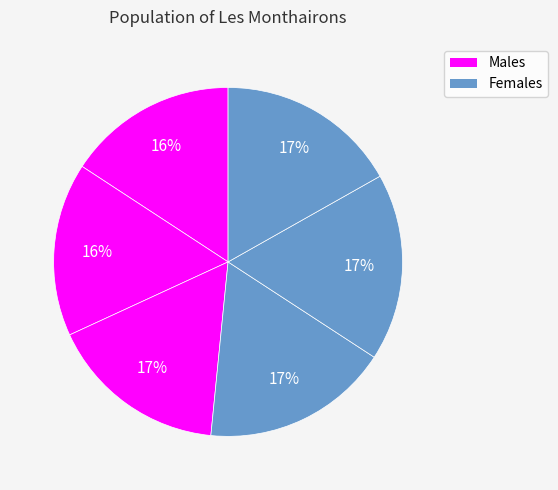

To the nearest percent, what is the average slice percentage?

17%